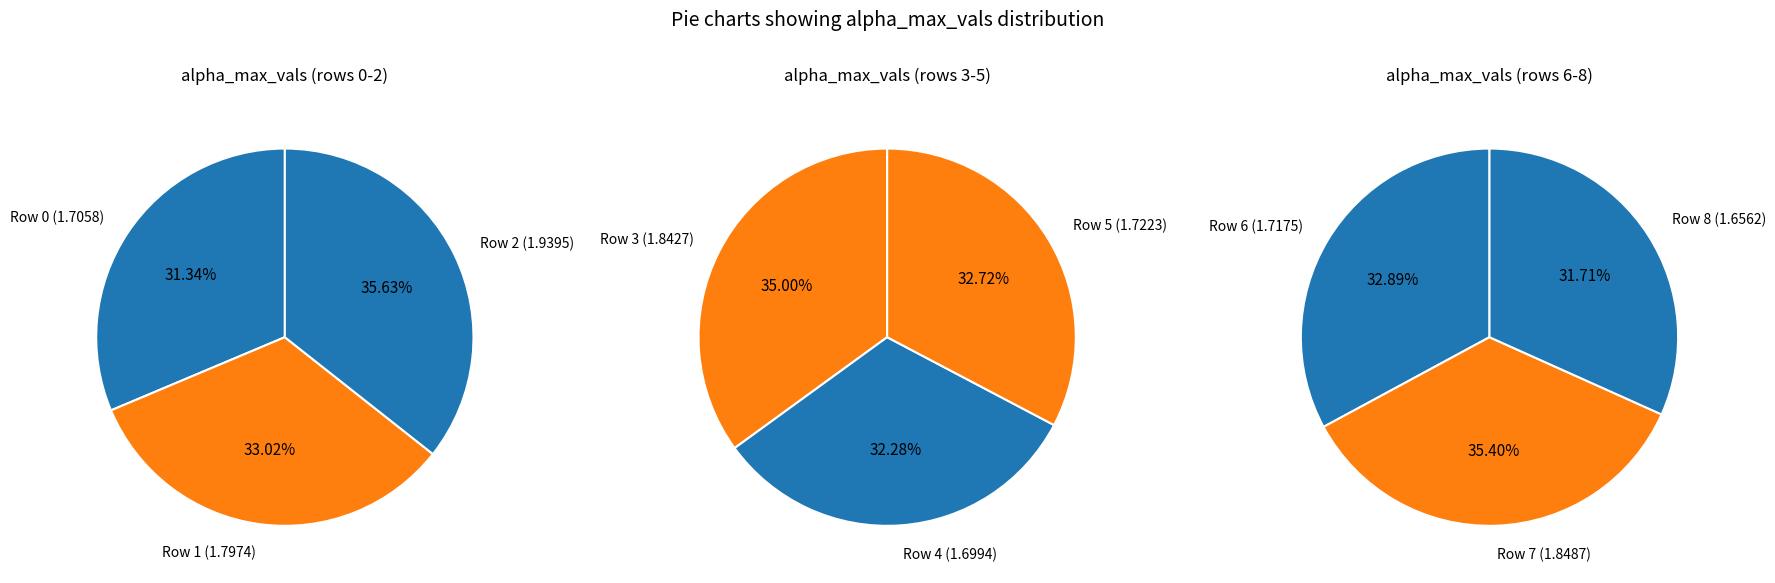

How many segments does this pie chart have?

9